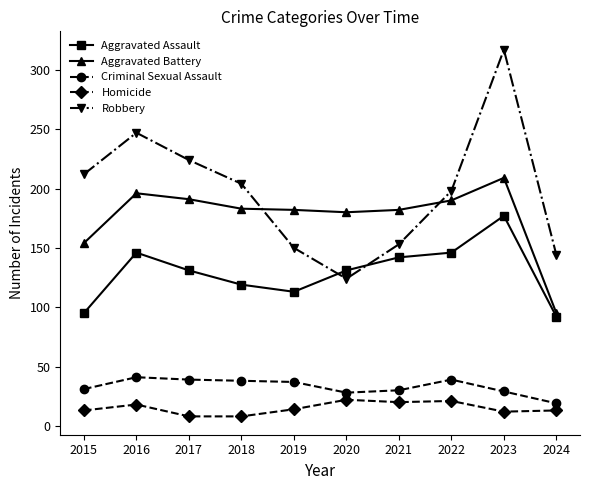

At which category does Robbery reach its first local peak?

2016